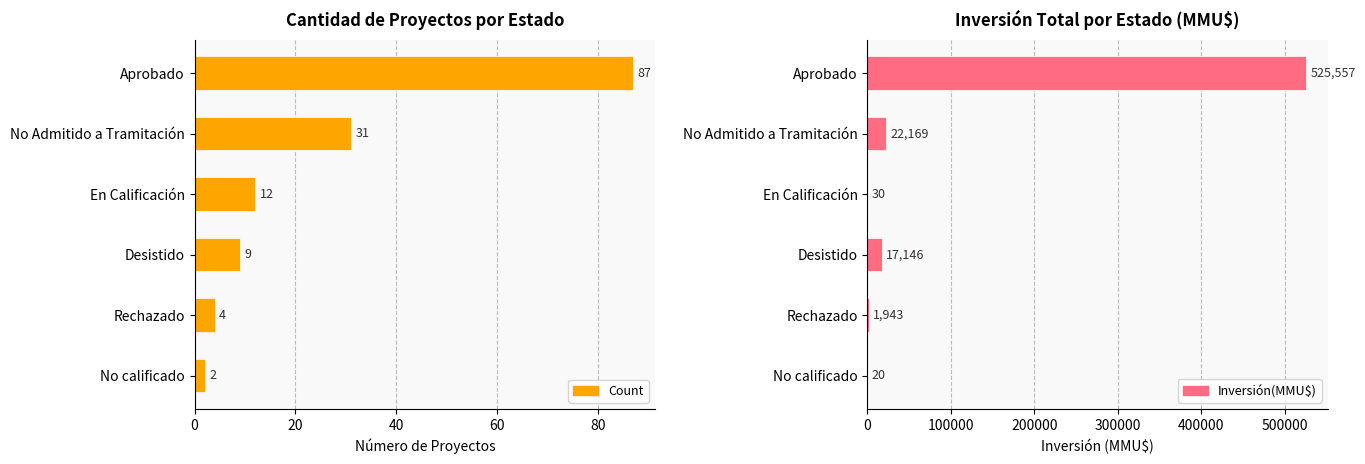

Which series changed the most between Aprobado and En Calificación?

Inversión(MMU$)